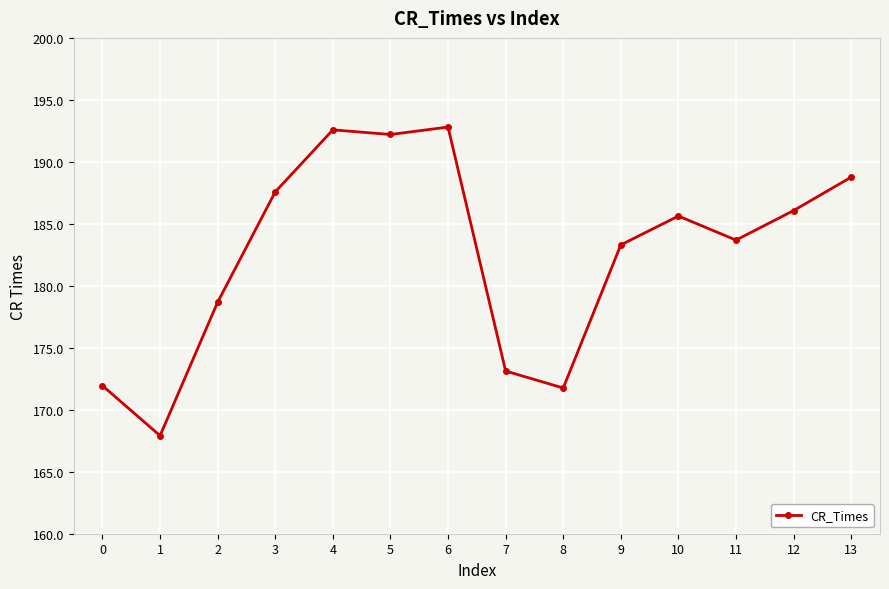

What value does the data have at 12?

186.1